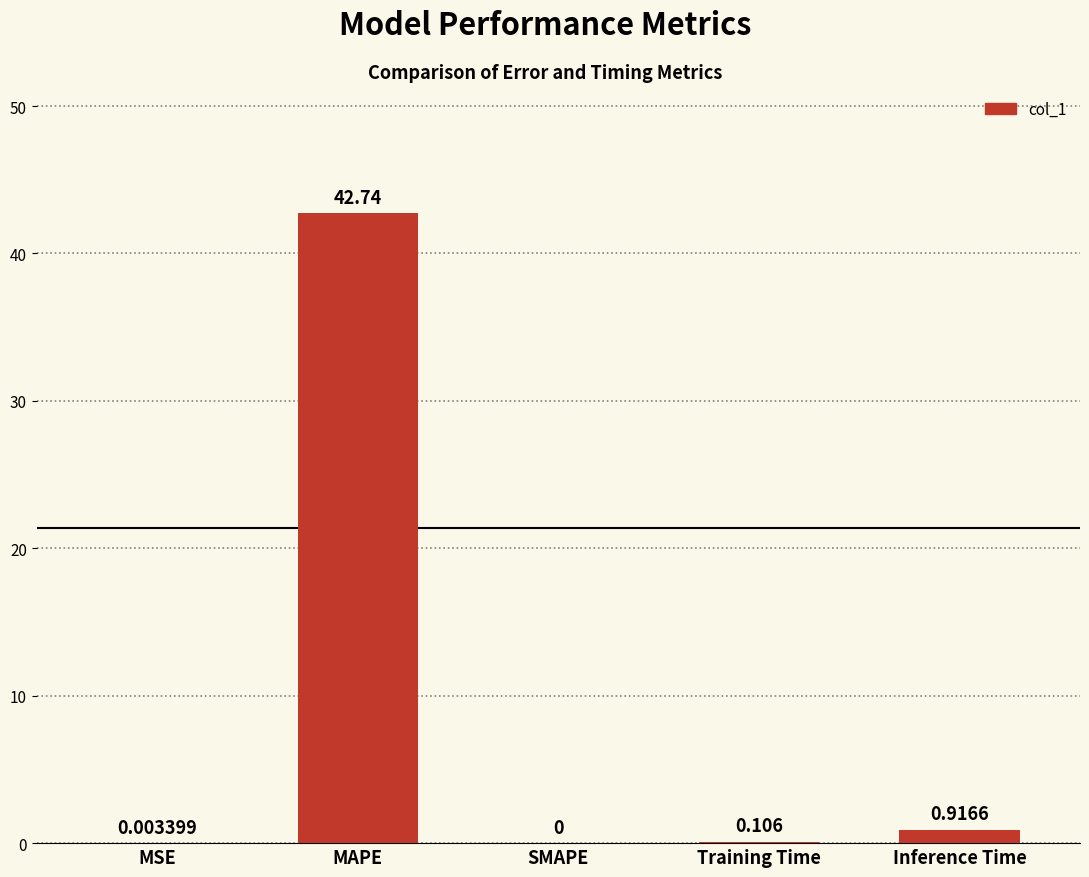

The chart shows a value of 18.3 at MAPE. True or false?

False